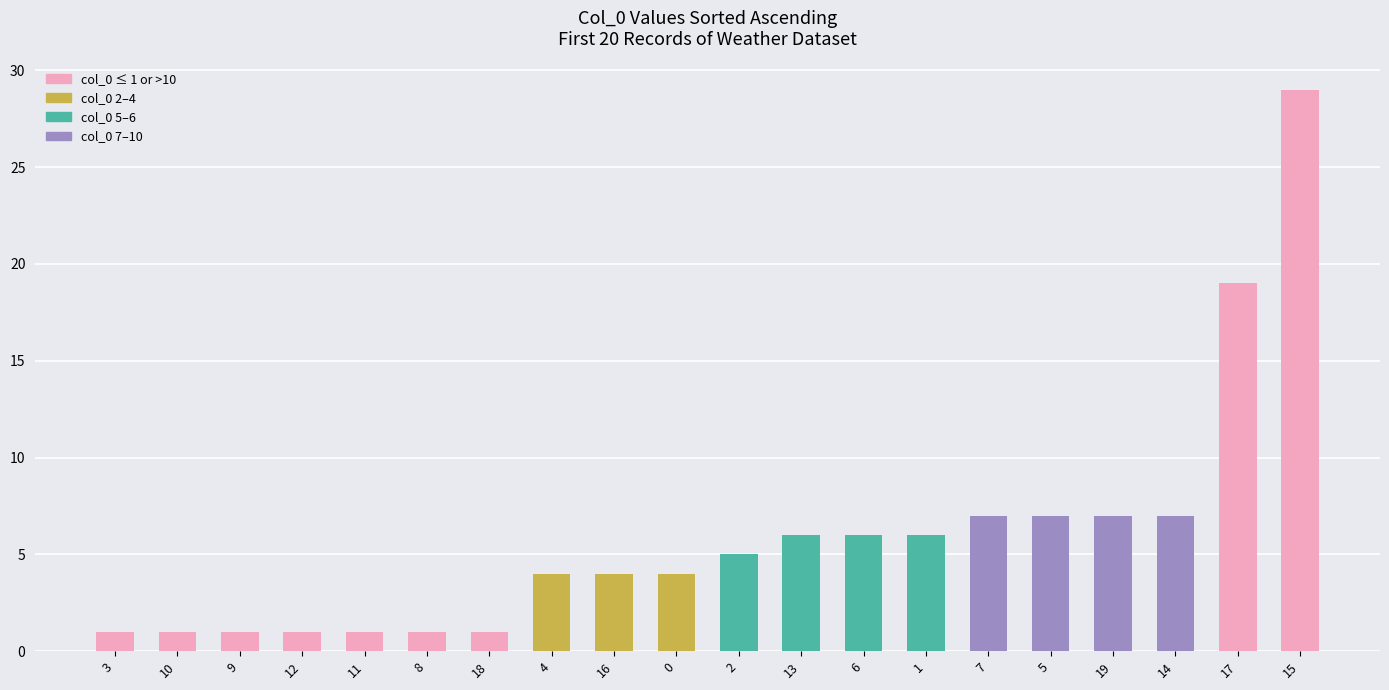

List the labels in order of value, smallest first.

3, 10, 9, 12, 11, 8, 18, 4, 16, 0, 2, 13, 6, 1, 7, 5, 19, 14, 17, 15